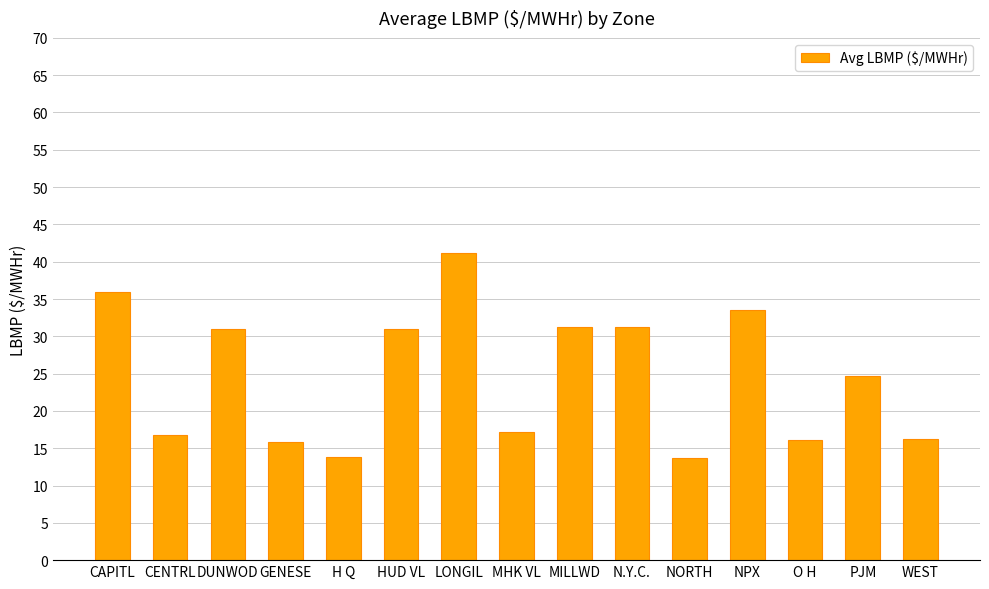

Is it true that the value at LONGIL is 72.7?

False